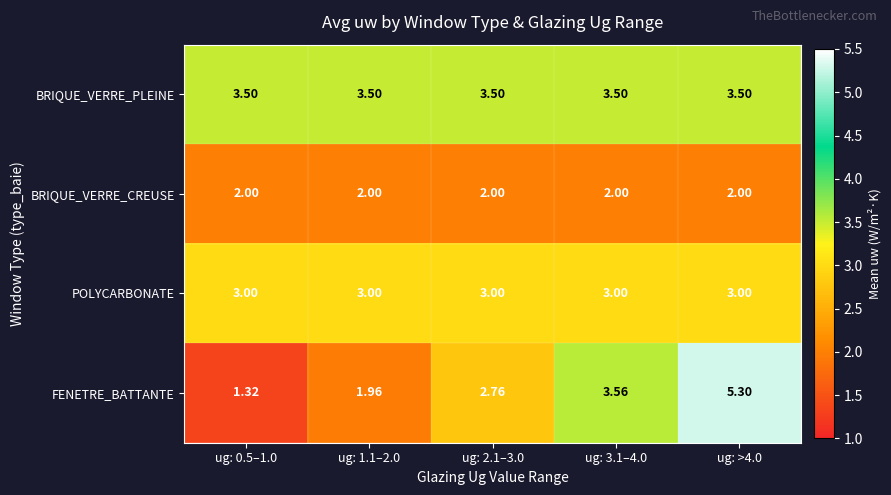

Which series has the largest total across all categories?

BRIQUE_VERRE_PLEINE